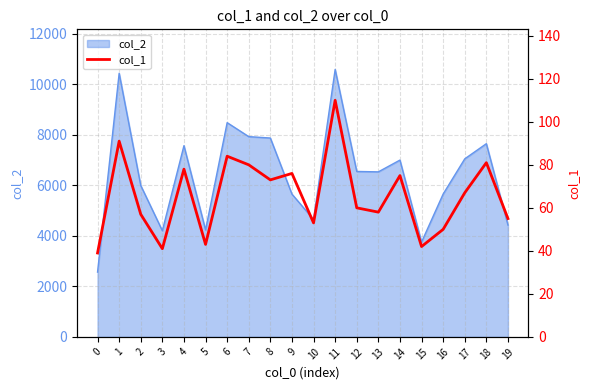

Is it true that the value at 19 is 20?

False